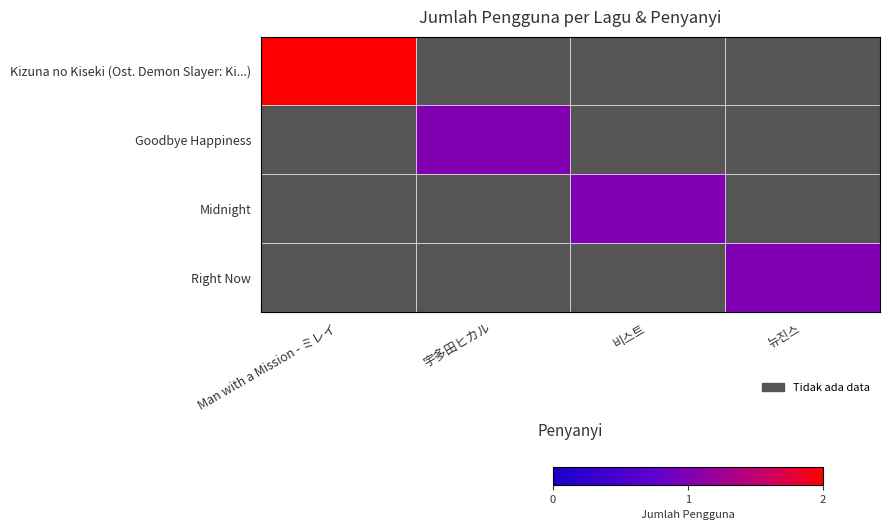

Rank the series by their maximum value, from lowest to highest.

Goodbye Happiness, Midnight, Right Now, Kizuna no Kiseki (Ost. Demon Slayer: Ki...)